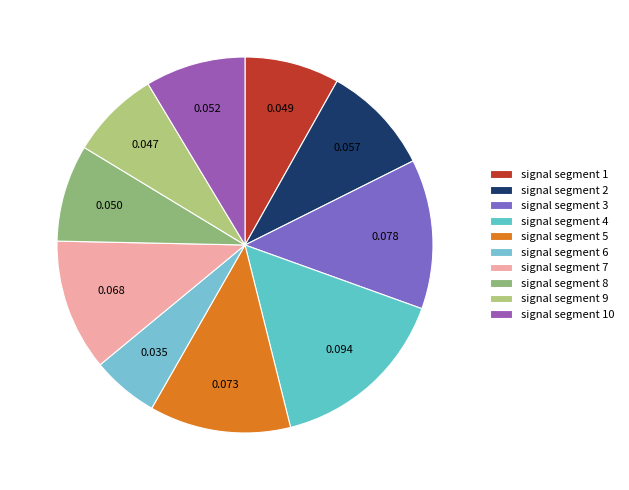

How many slices are in this pie chart?

10